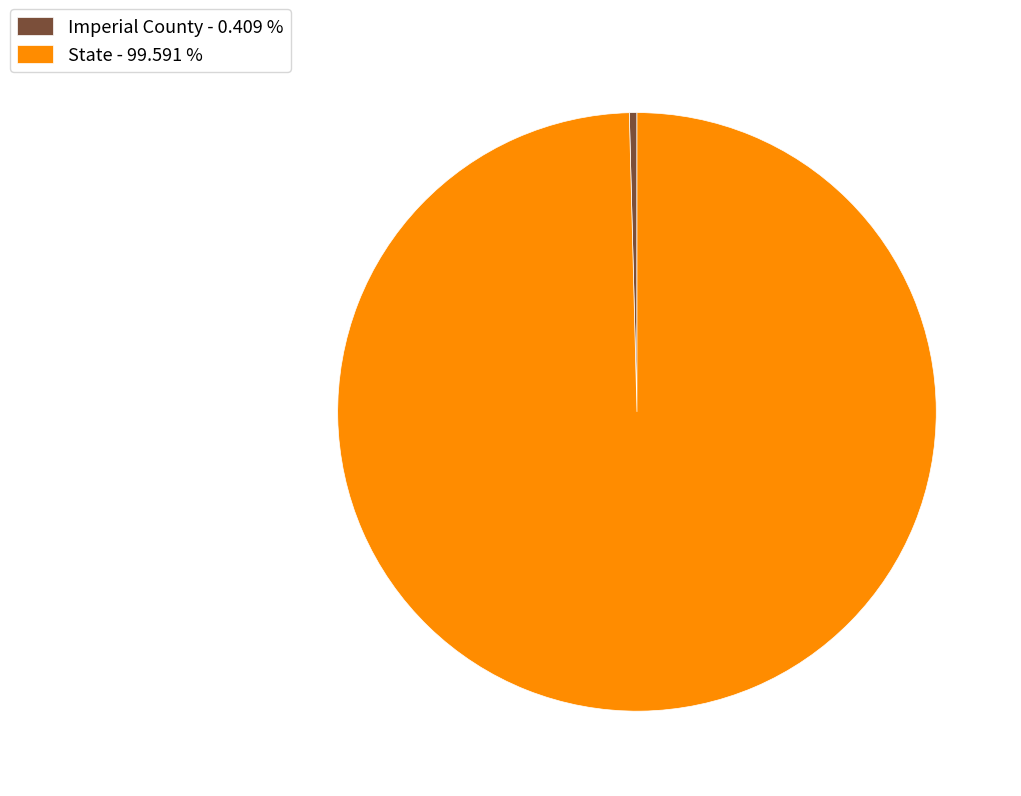

Rank the categories by value from lowest to highest.

Imperial County, State